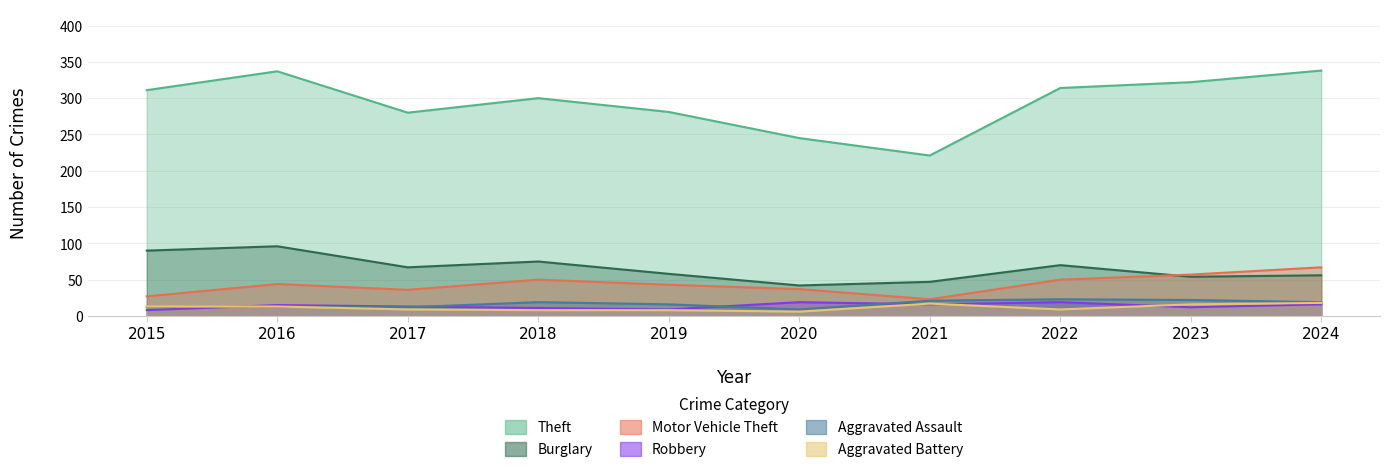

What is the approximate value of Burglary at 2021, to the nearest 5?

45